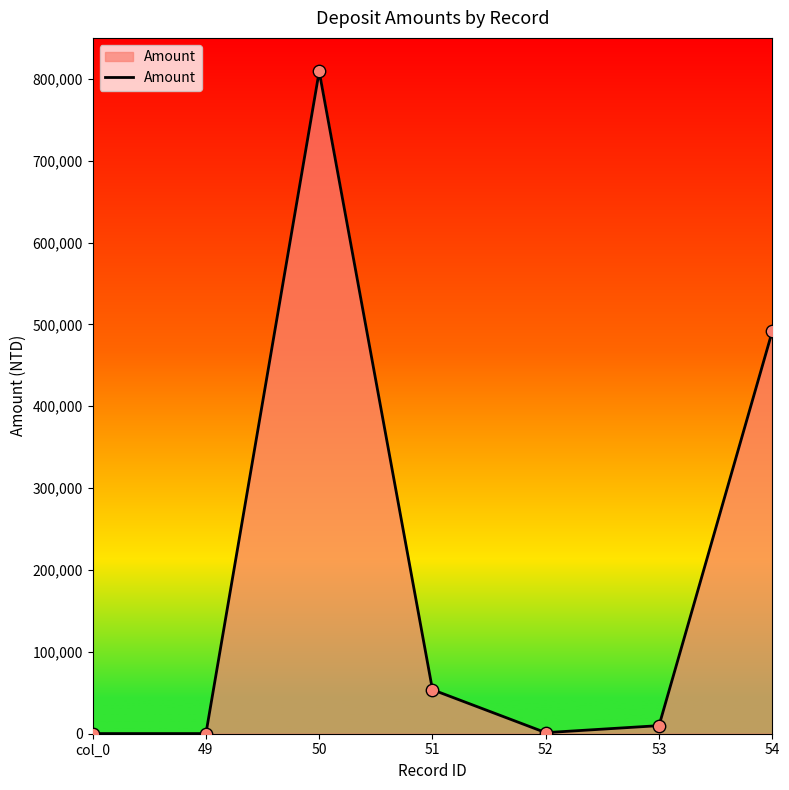

Approximately how many times larger is the value at 54 compared to 49?

2793.8